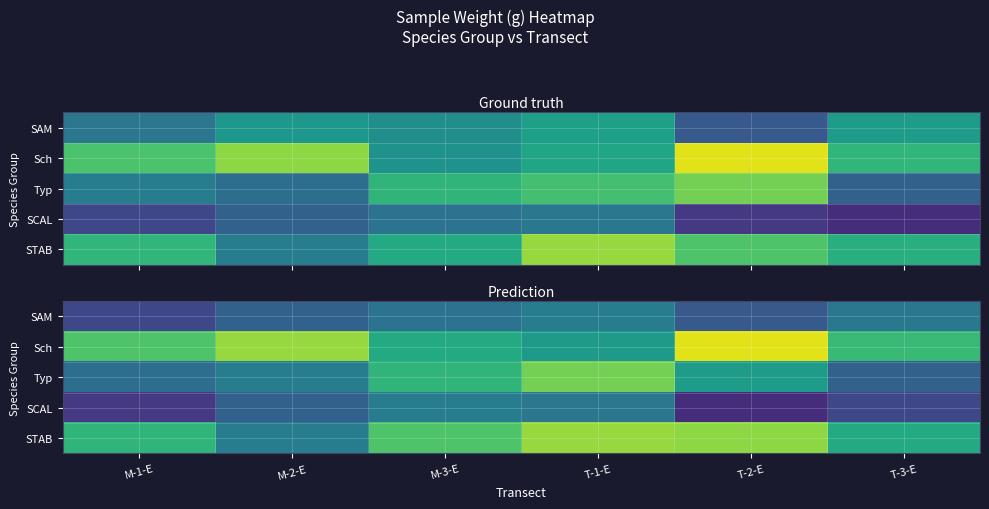

What is the total value across all series at T-3-E?

144.2